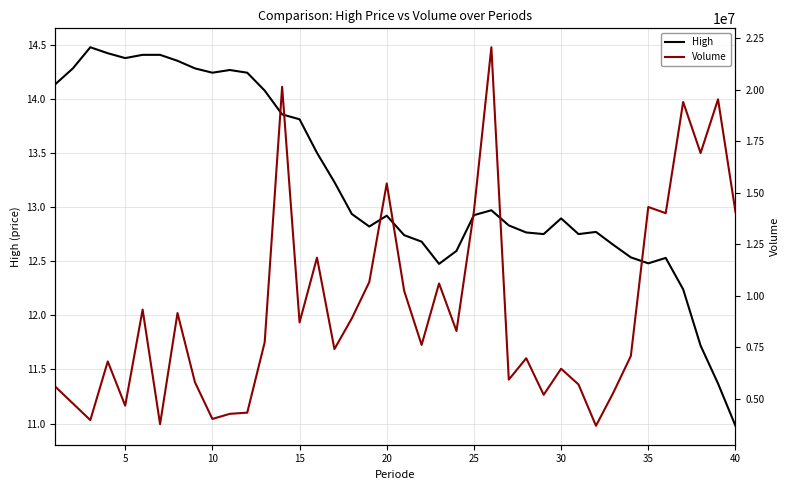

What are all the series names shown in the legend?

High, Volume